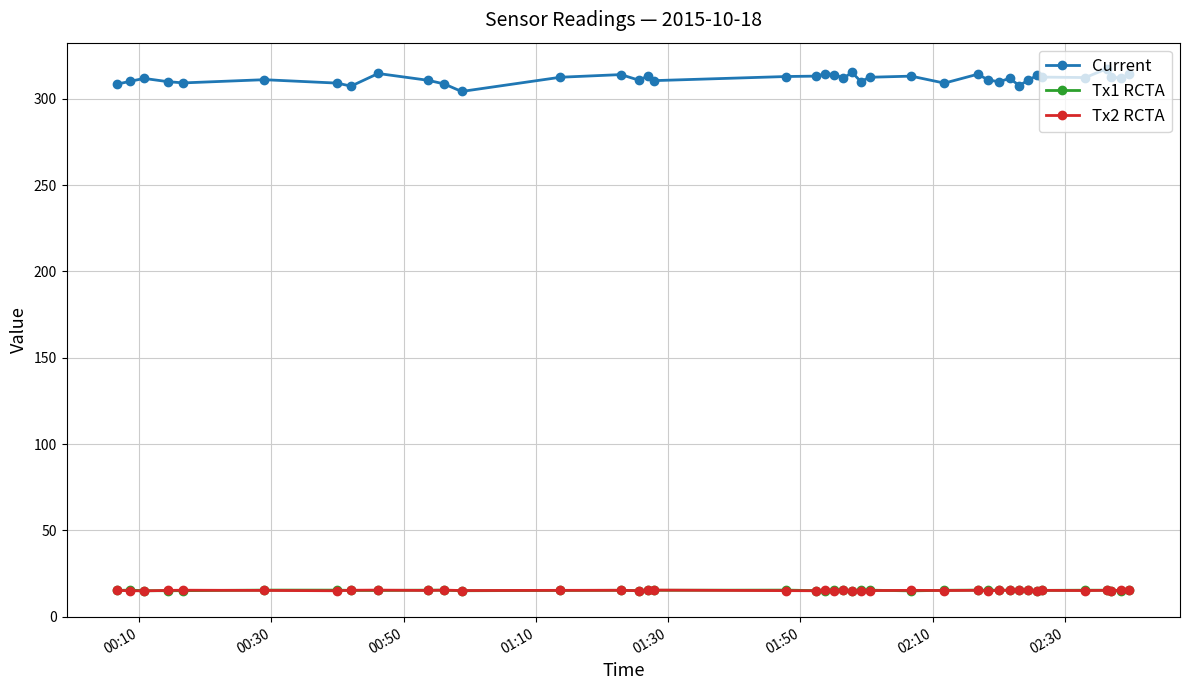

At how many categories does at least one series exceed 161?

40